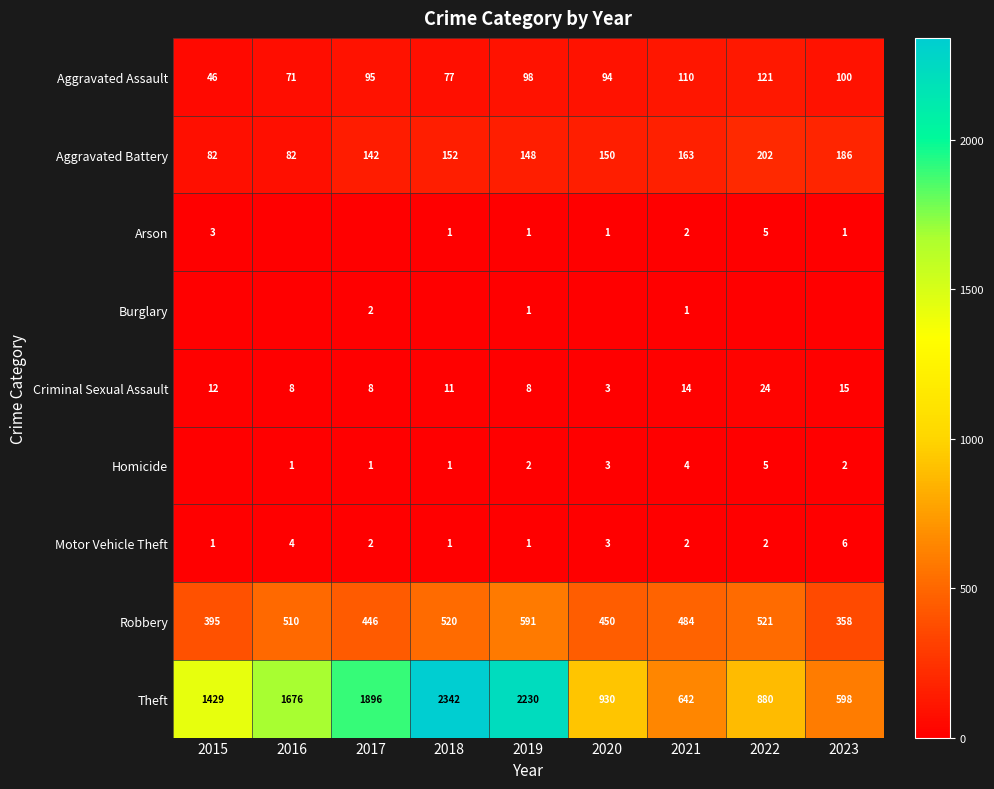

What is the average value of the Motor Vehicle Theft series?

2